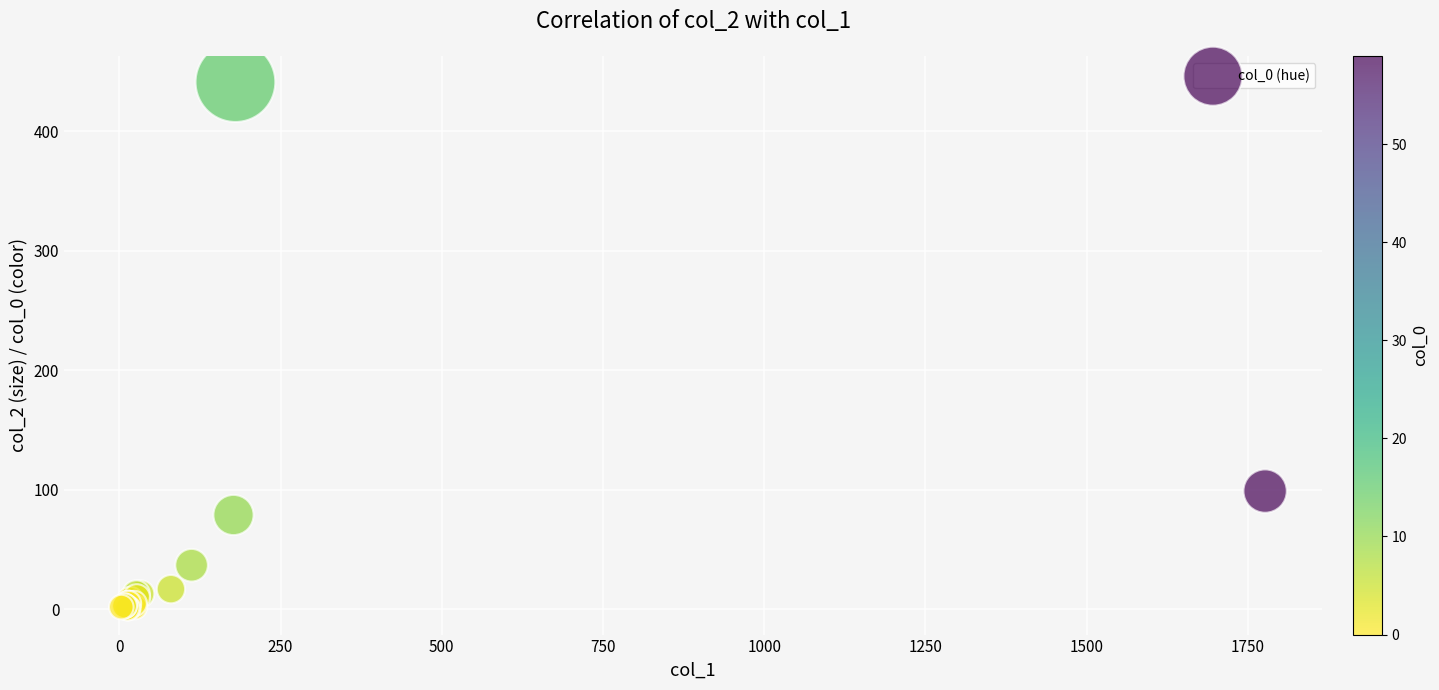

What Y value in the scatter plot is closest to 221?

99